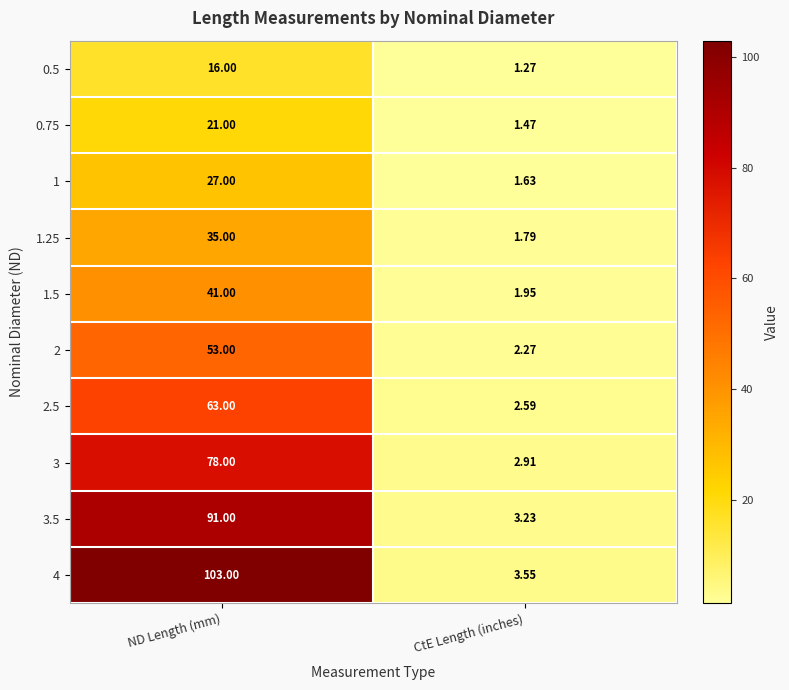

Rank the categories by 2 value from lowest to highest.

CtE Length (inches), ND Length (mm)